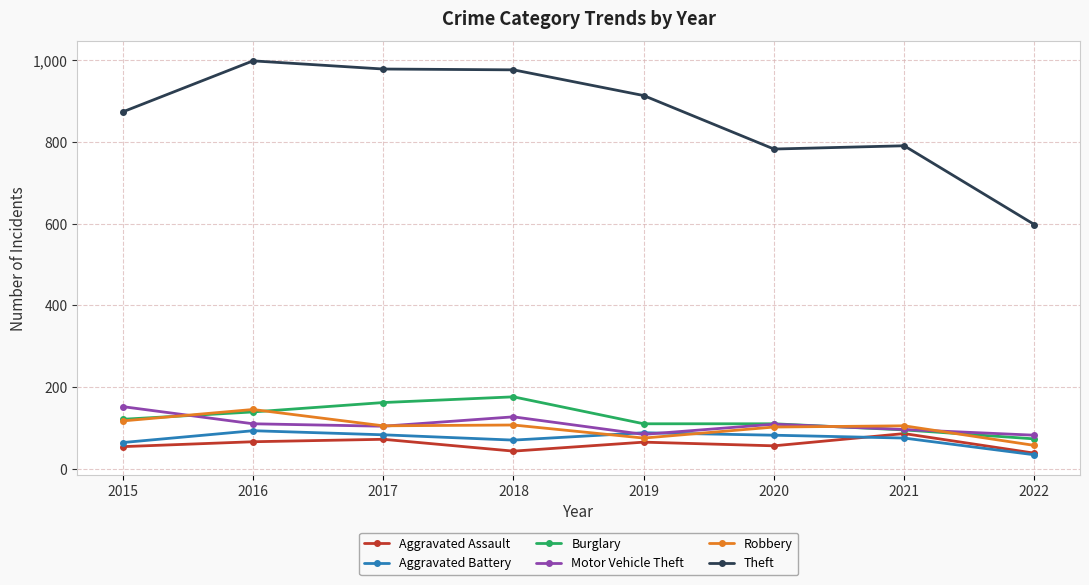

The value of Motor Vehicle Theft at 2016 is 110. True or false?

True